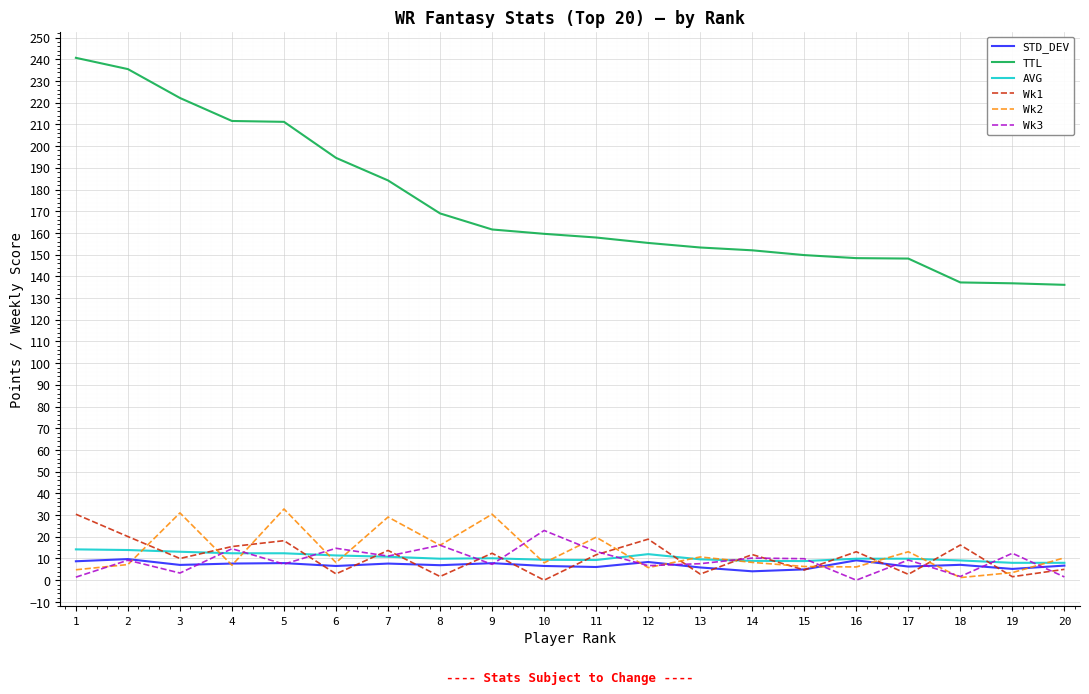

What is the sum of all Wk3 values?

180.4